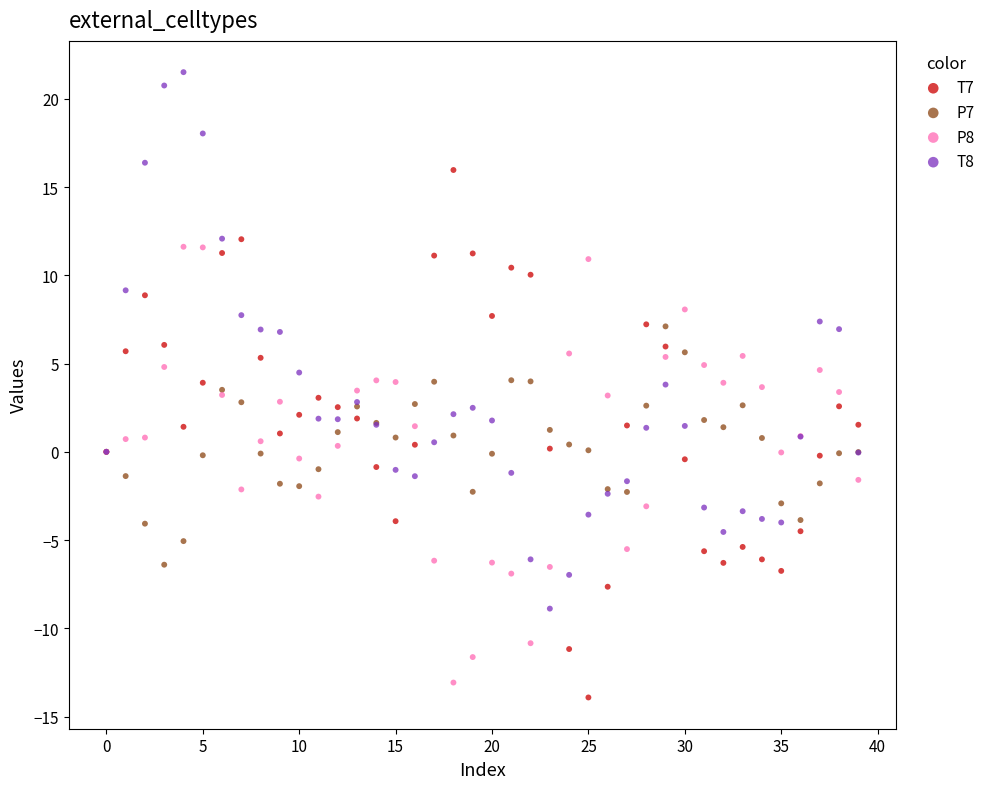

Which series contains the highest Y value?

T8